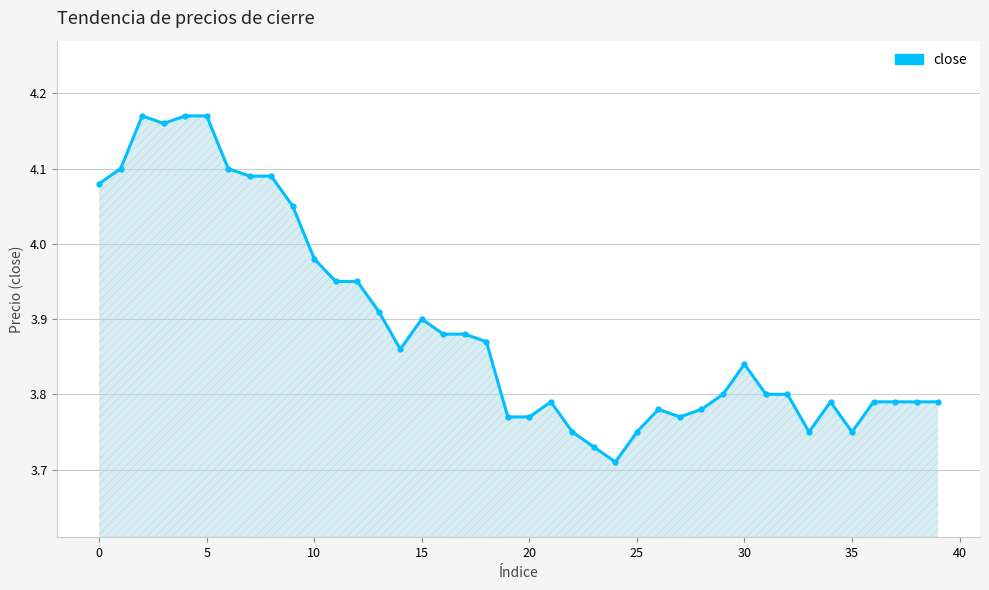

What is the difference between the maximum and second lowest values?

0.4